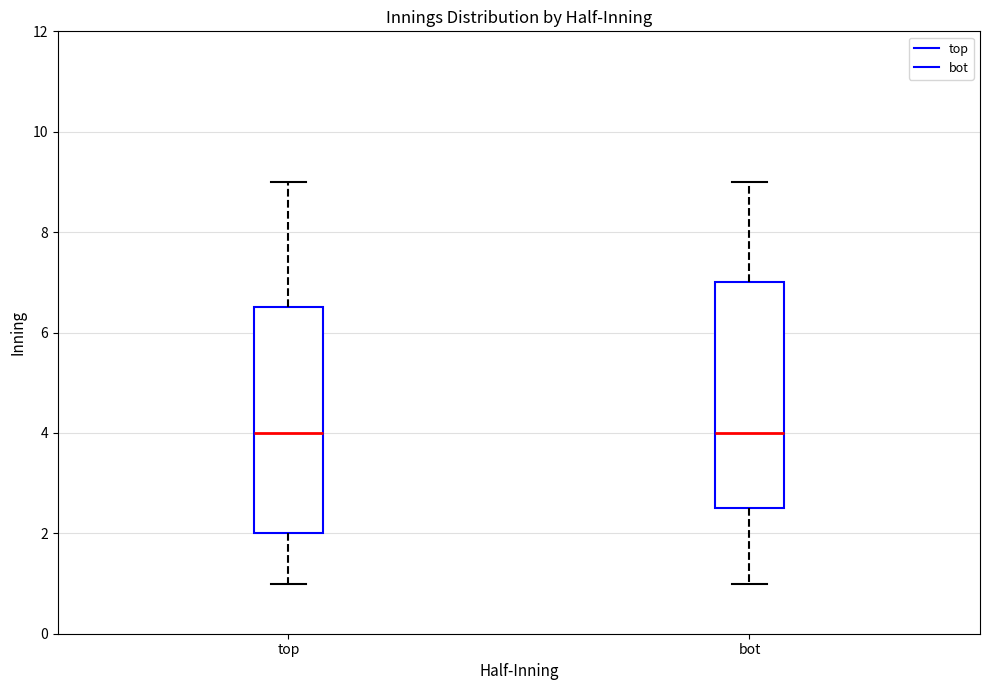

Where is the upper edge of the box for bot on the y-axis? The values are not printed on the chart, so give them approximately, as read against the axis.

7.0